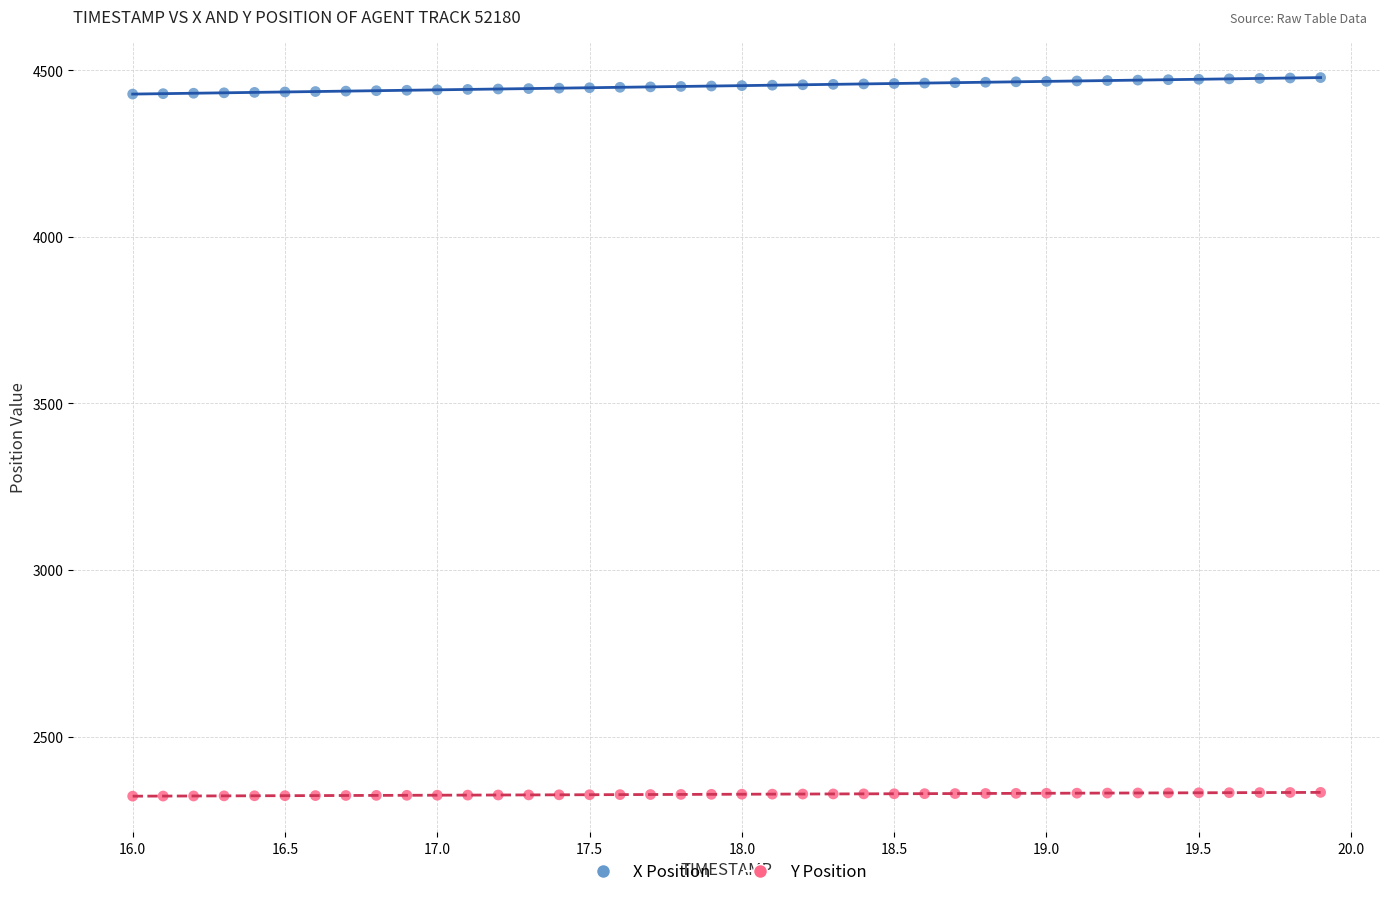

Across all data points, what is the range of Y values (max minus min)?

2156.6